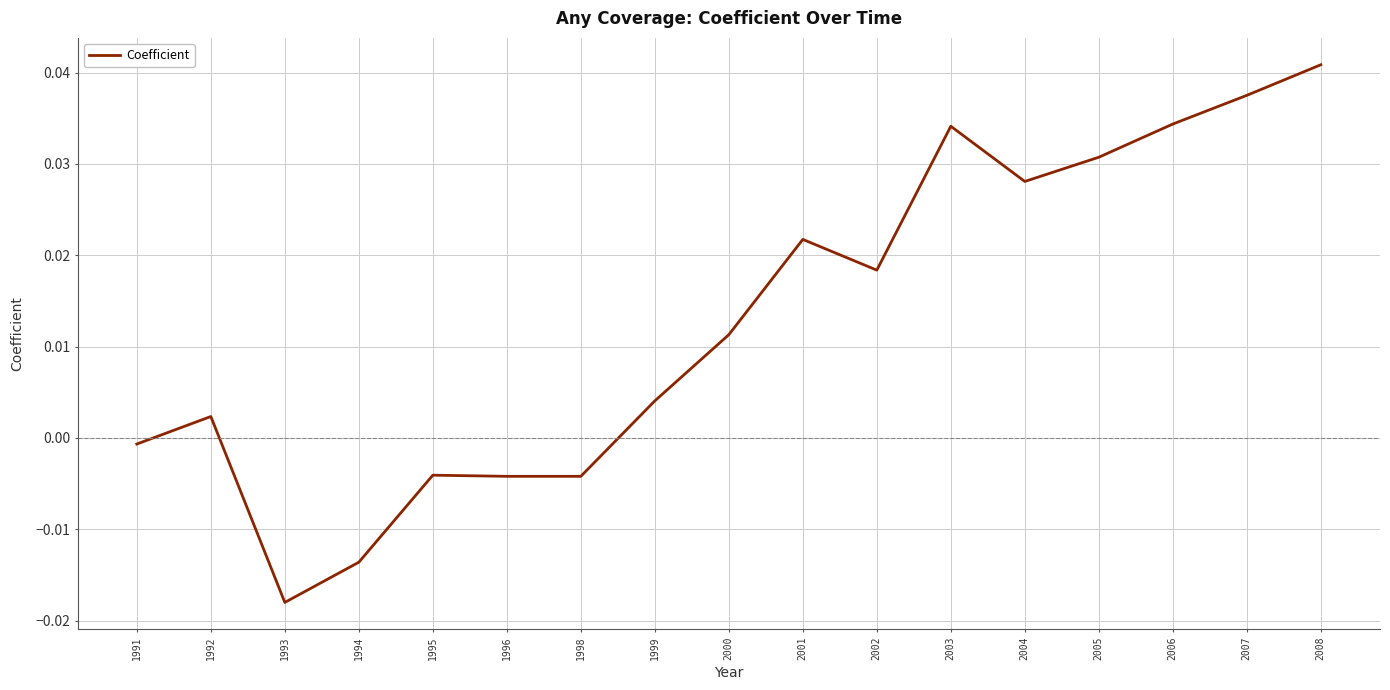

Which has a higher value, 1998 or 2003?

2003